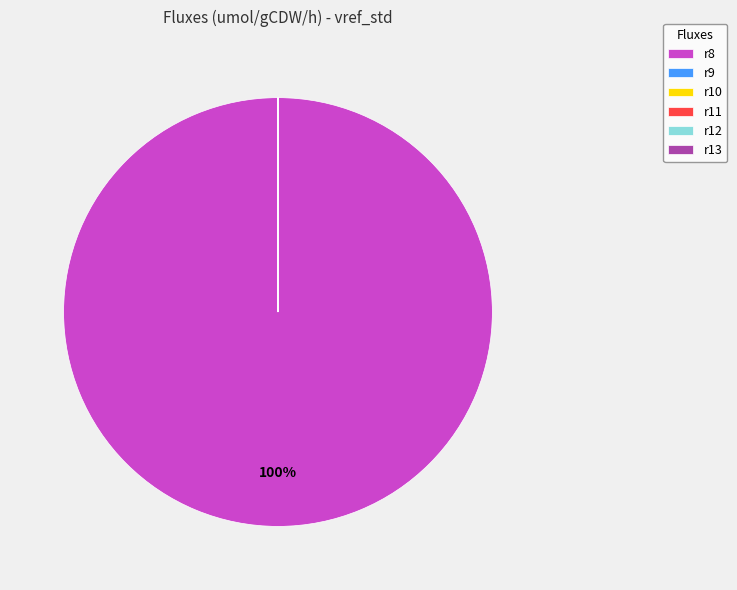

The r8 slice represents 87% of the pie. True or false?

False